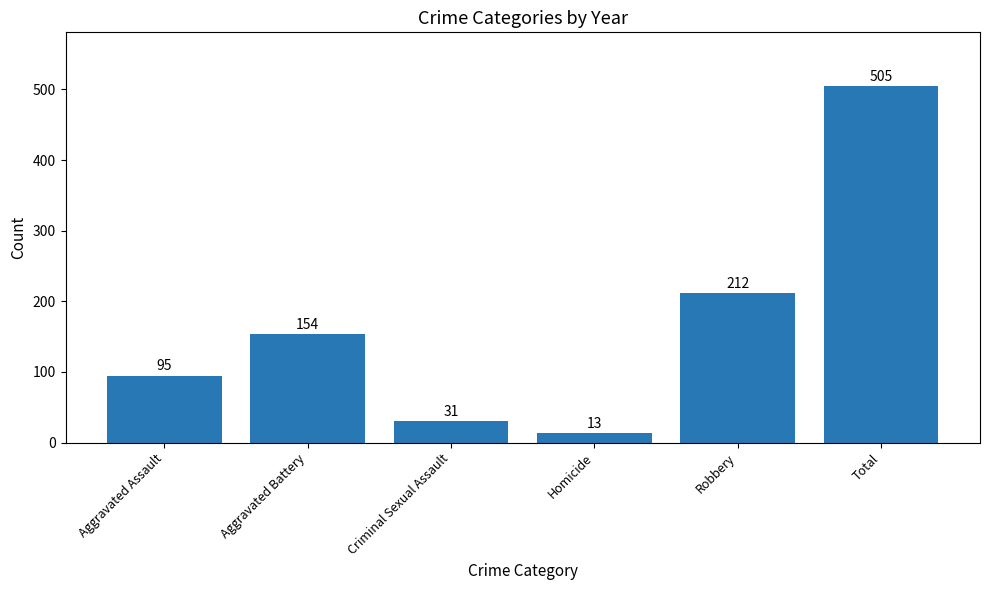

At which label is the value closest to 259?

Robbery